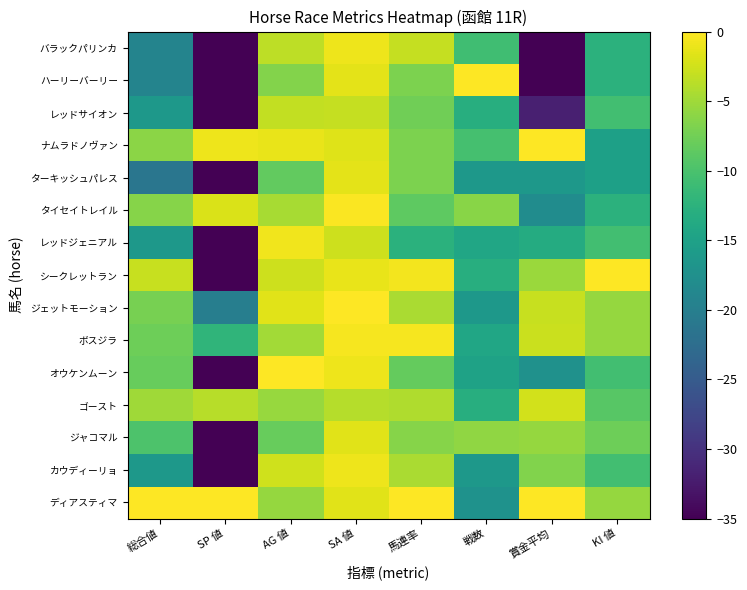

Count the number of categories in the chart.

8